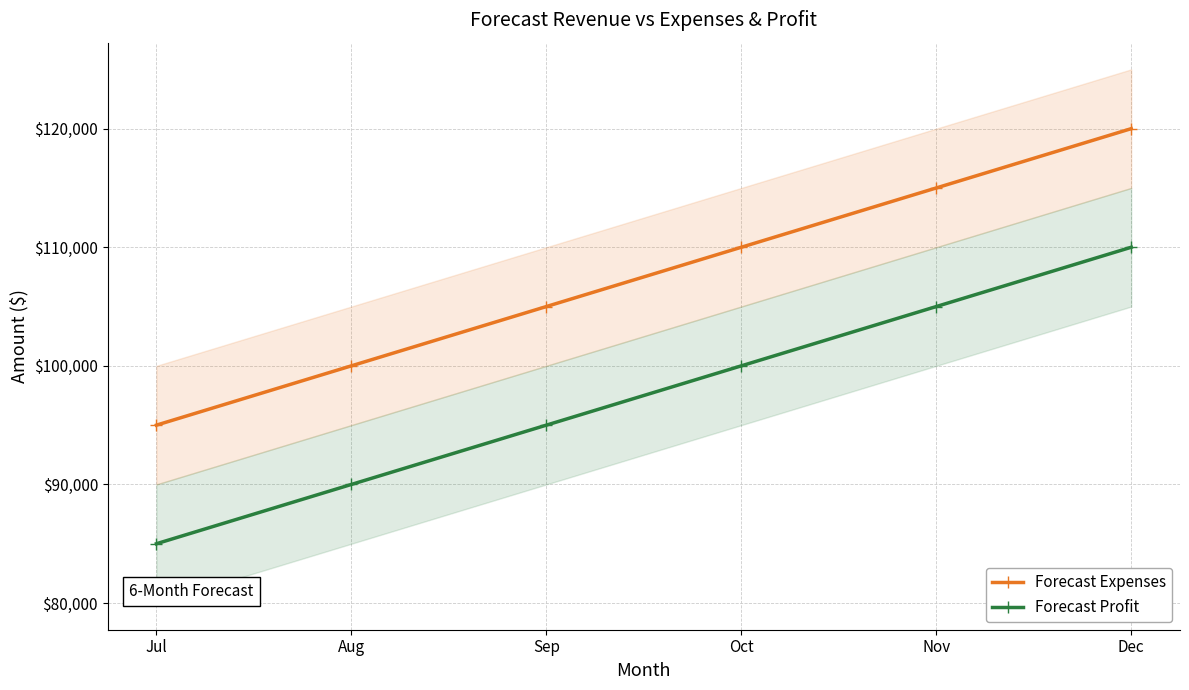

The value of Forecast Profit at Jul is 145488. True or false?

False